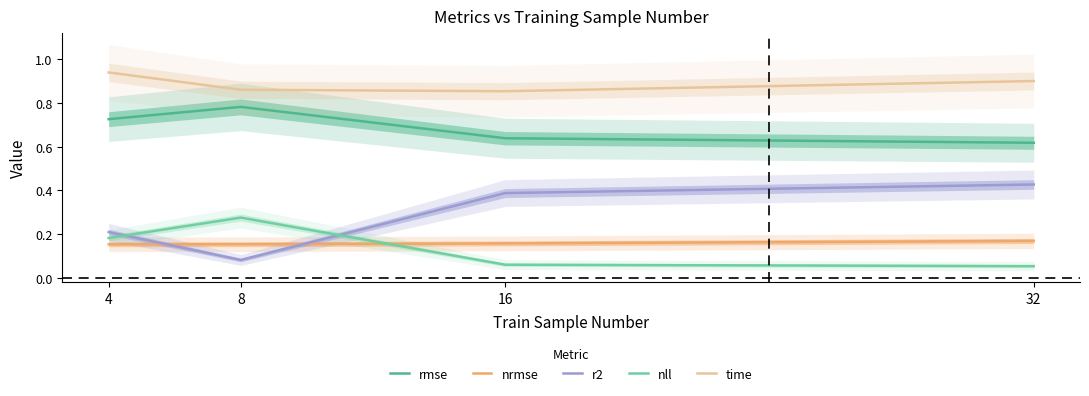

What is the approximate value of rmse at 8?

0.8